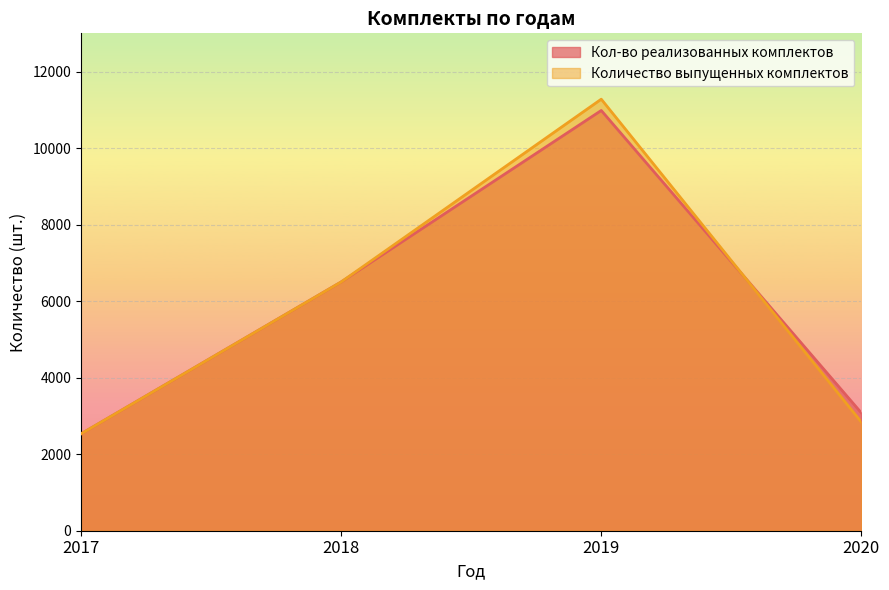

How many values in the Количество выпущенных комплектов series are below 6502?

2